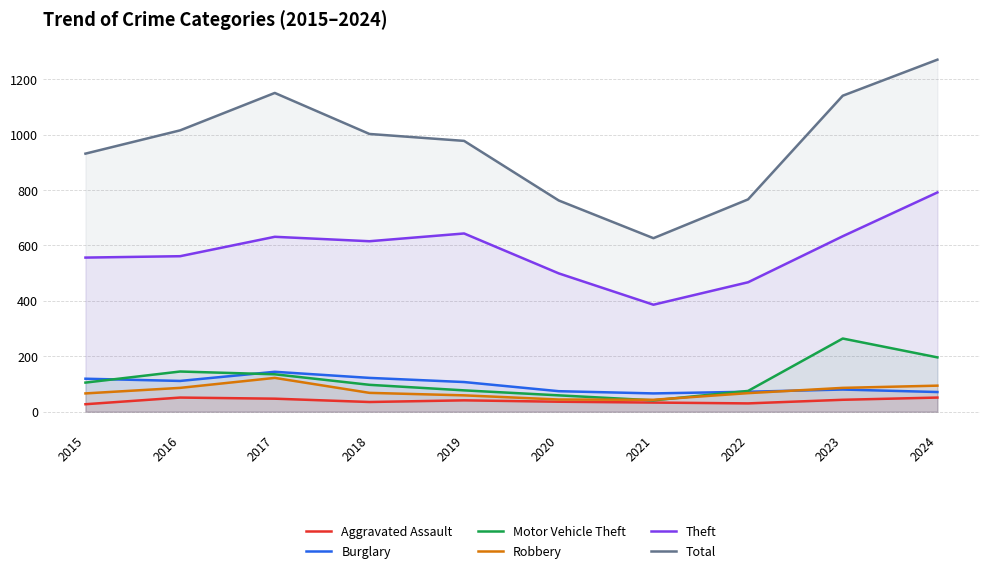

What is the value of the Total point at the 4th from the left?

1002